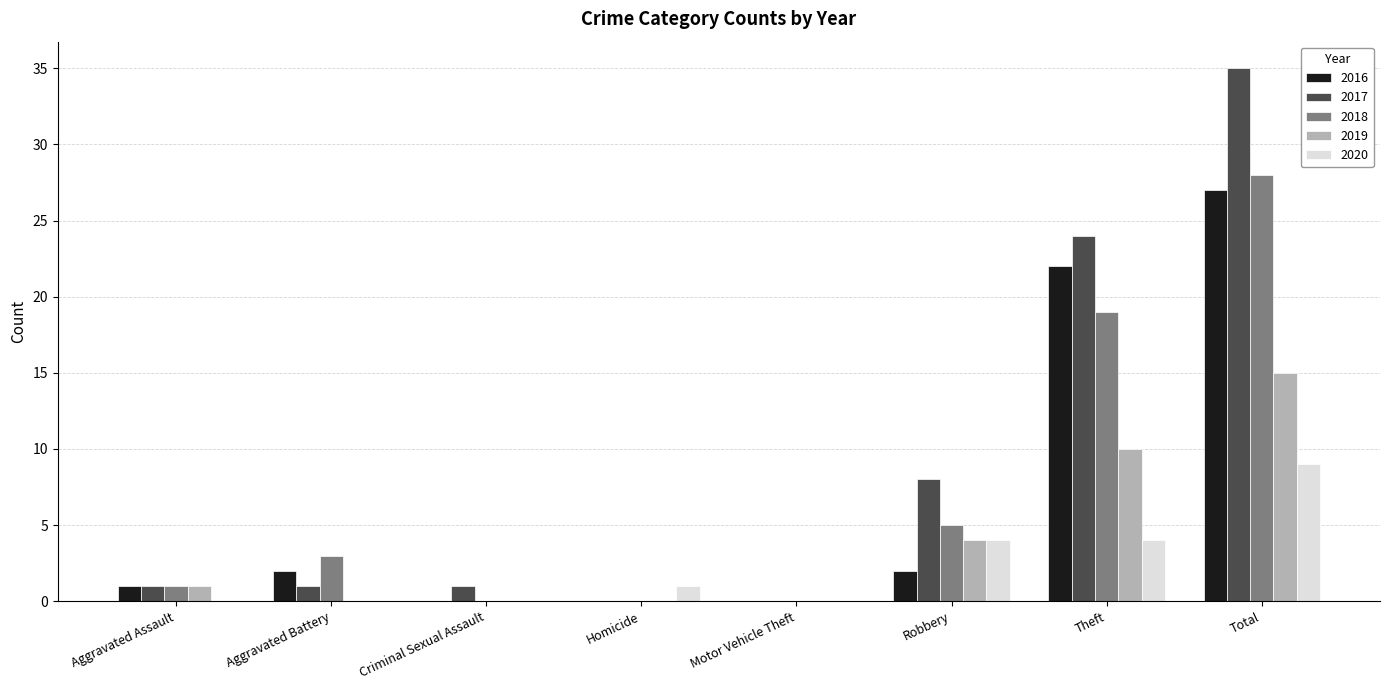

Are the bars grouped side by side (vs. stacked)?

Yes